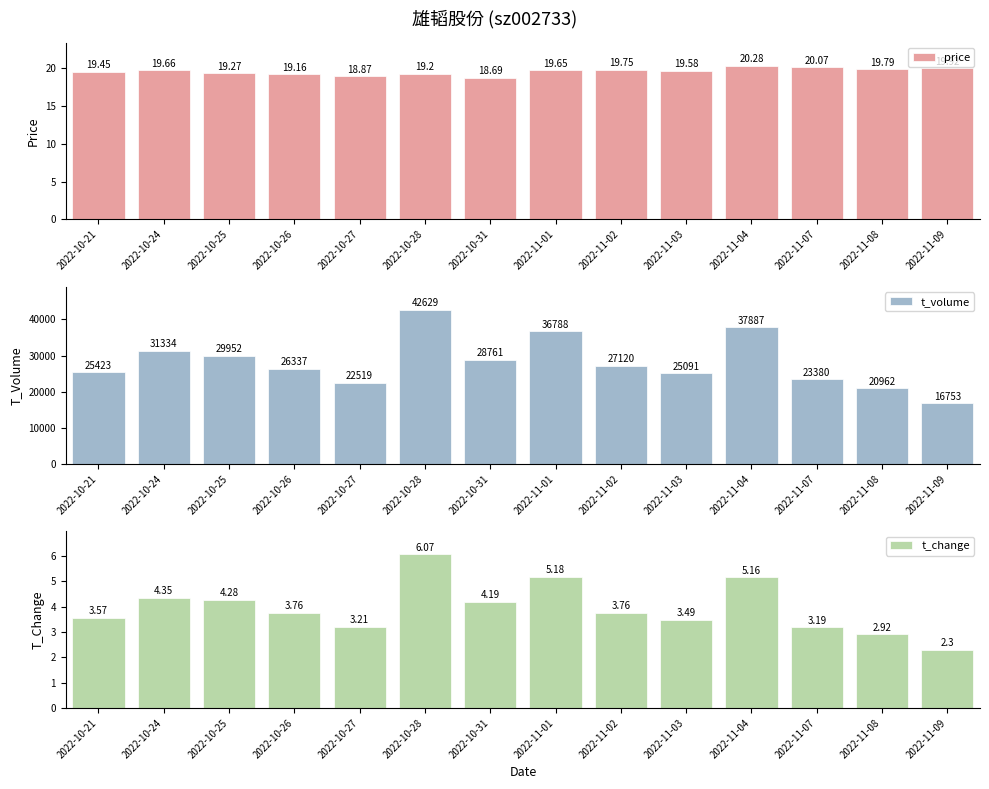

What is the label of the 10th bar from the right?

2022-10-27